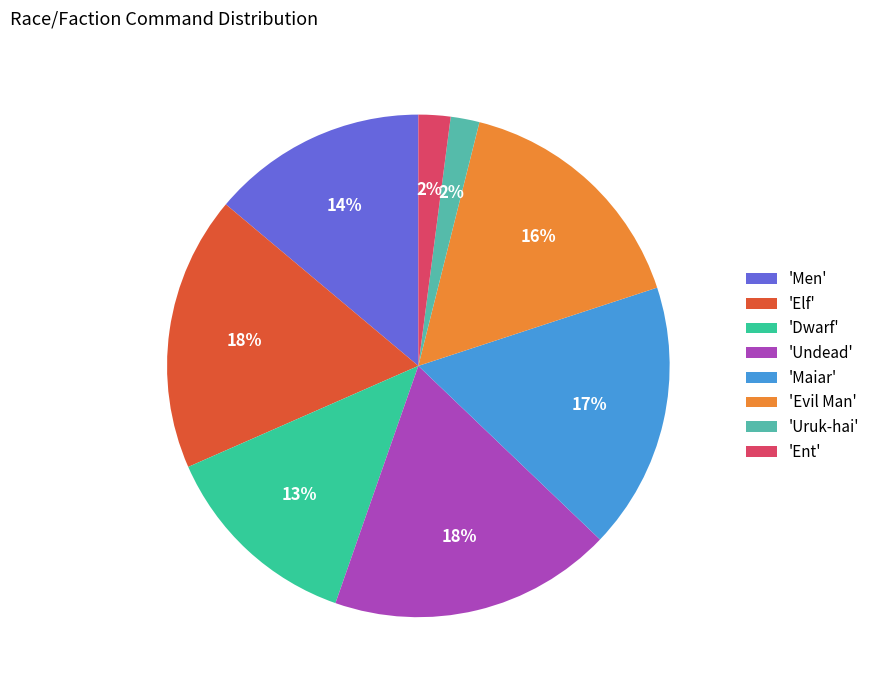

Combined, do 'Uruk-hai' and 'Men' account for over 50%?

No